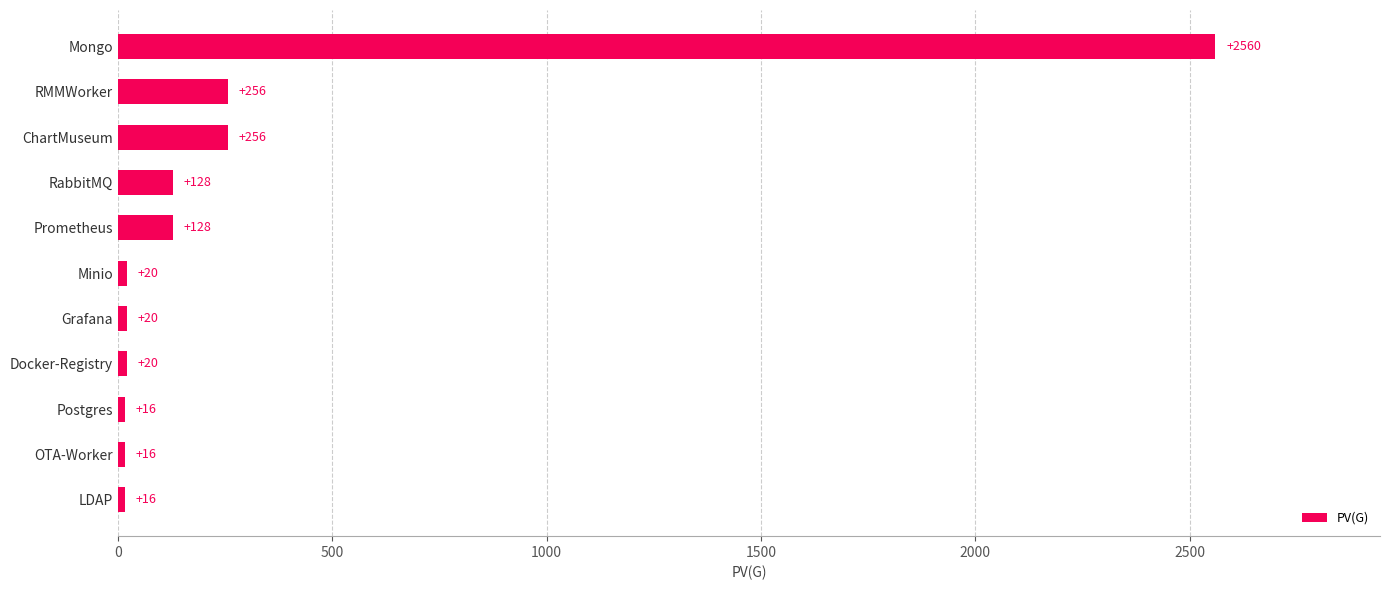

What is the smallest value displayed?

16